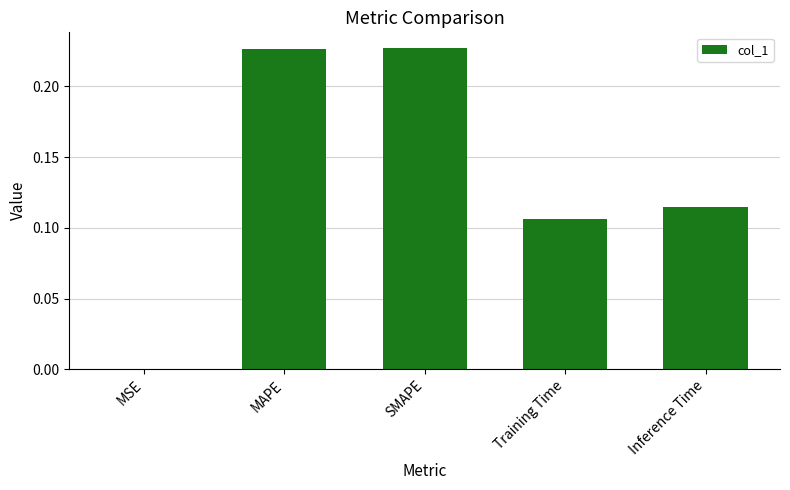

What is the sum of the values at MAPE and Training Time?

0.3